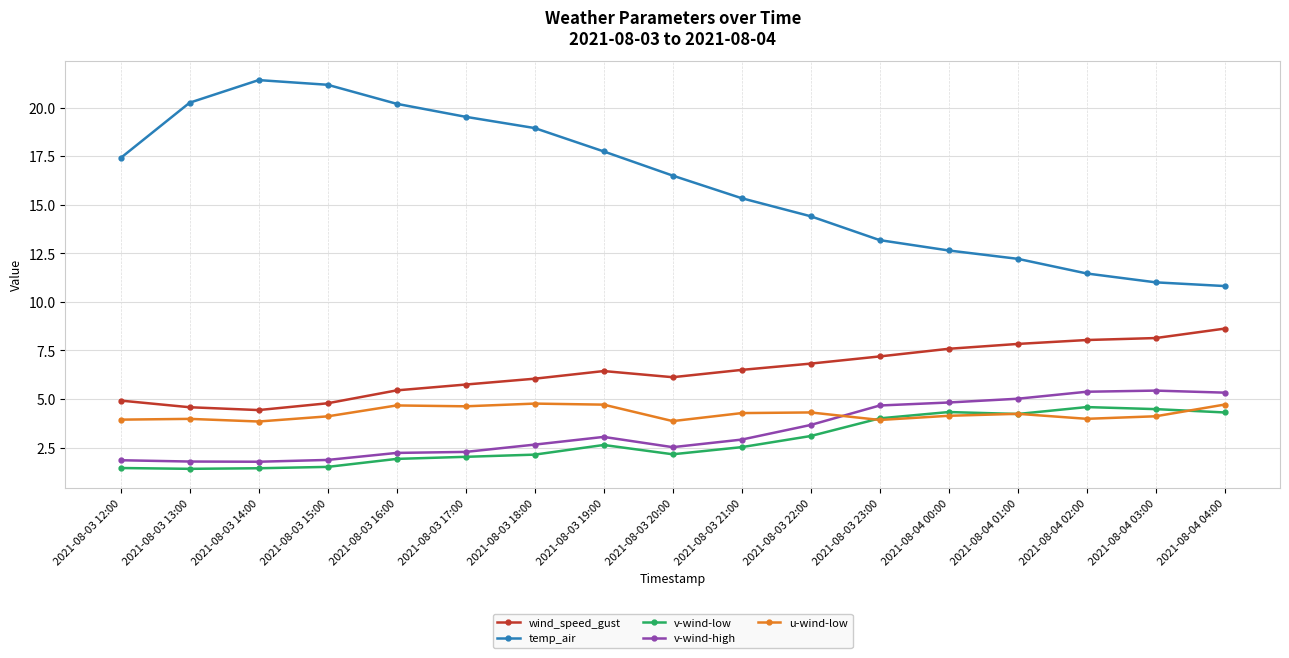

What is the label of the 3rd point from the right?

2021-08-04 02:00